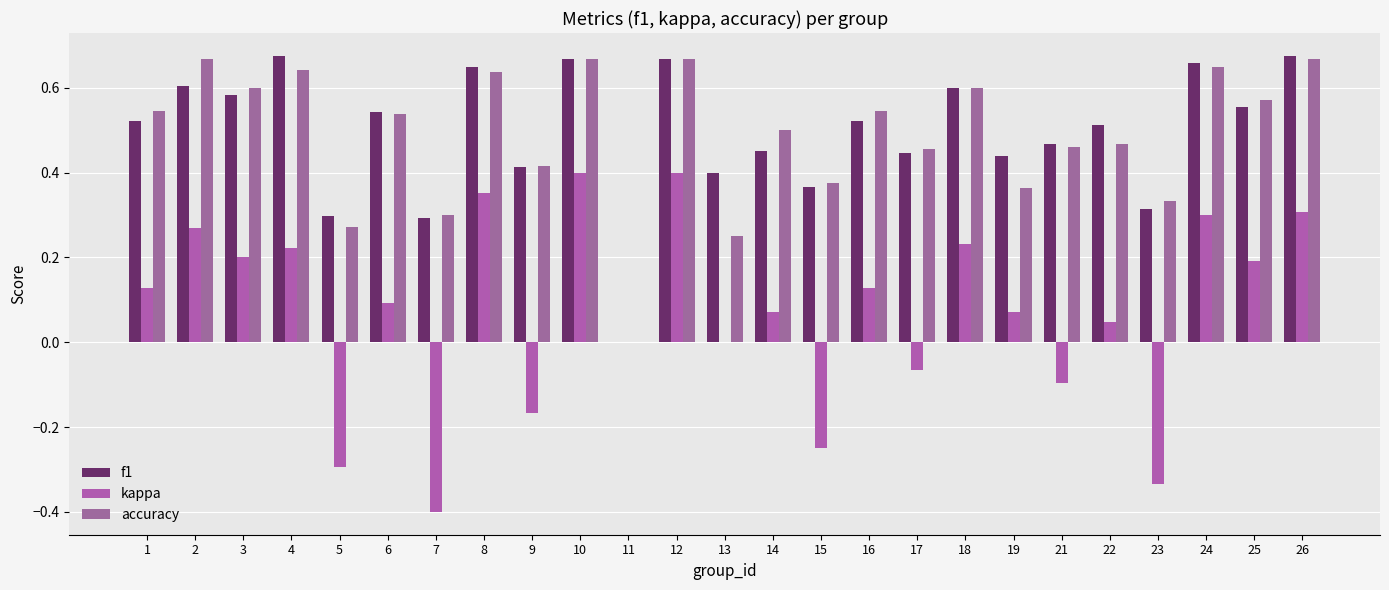

Are the bars grouped side by side (vs. stacked)?

Yes